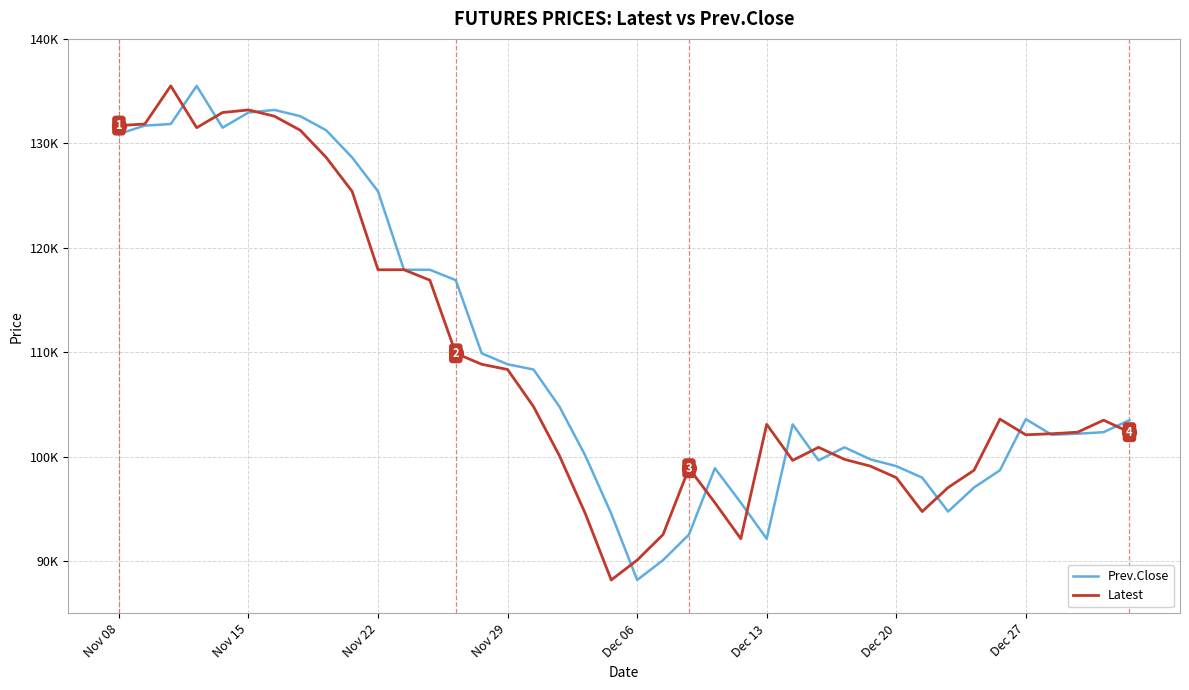

What is the value of the Prev.Close point at the 10th from the left?

128650